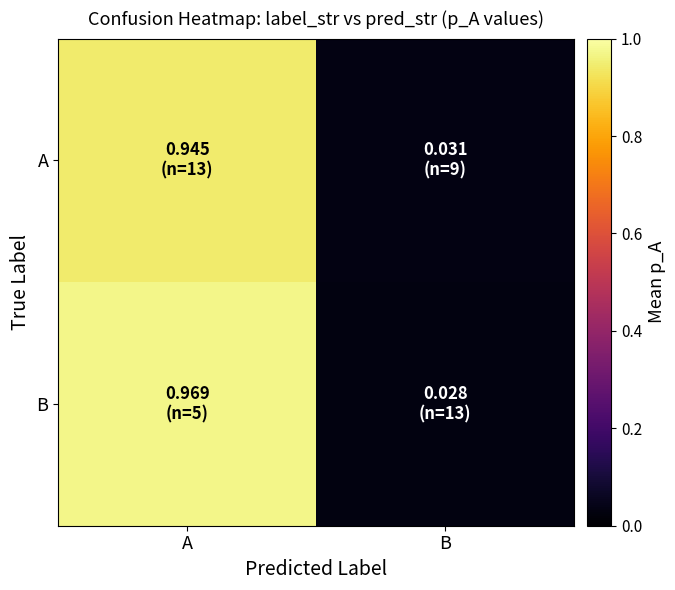

List the series in order of their peak value, highest first.

B, A